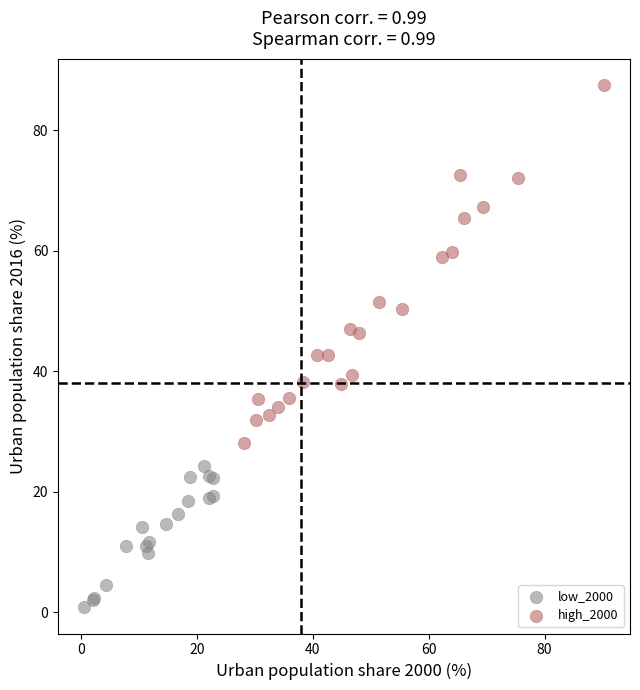

Which series has the widest spread of Y values?

high_2000